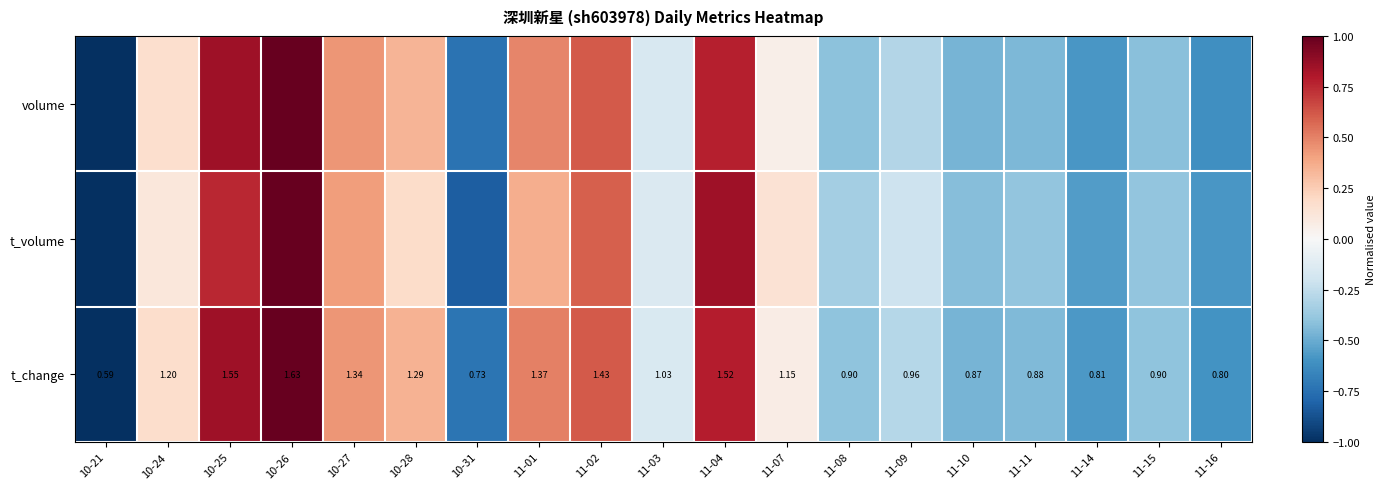

Rank the series by their maximum value, from highest to lowest.

volume, t_volume, t_change